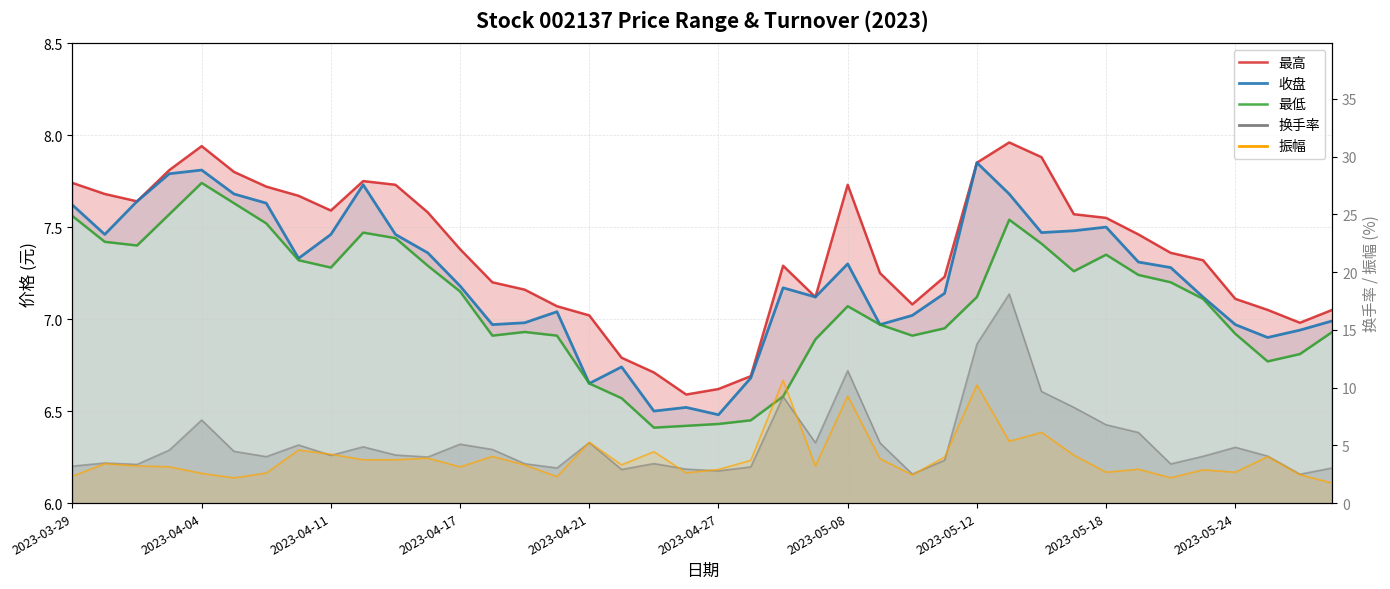

True or false: 收盘 has a value of 11.5 at 38.

False